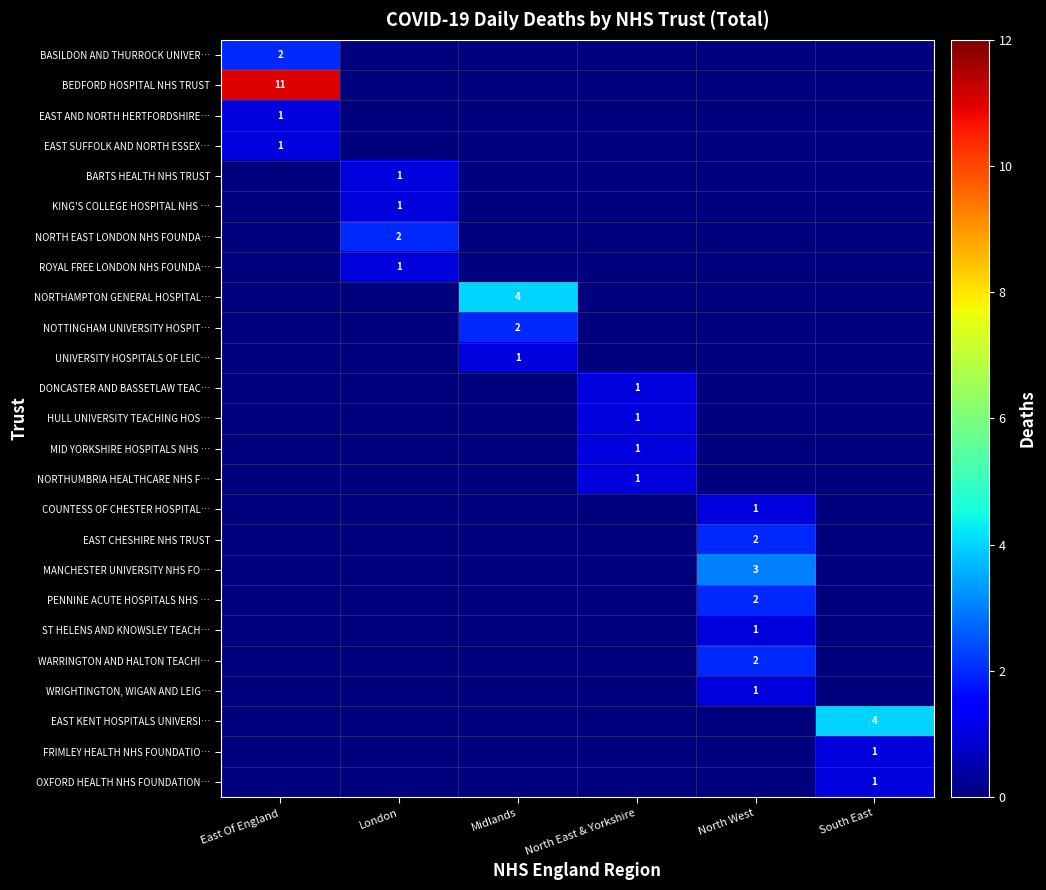

Between East Of England and North West, which series saw the biggest shift?

BEDFORD HOSPITAL NHS TRUST